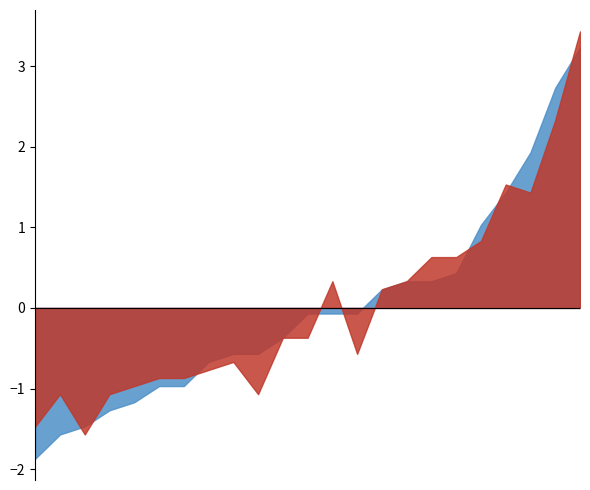

What is the greatest value displayed?

3.4